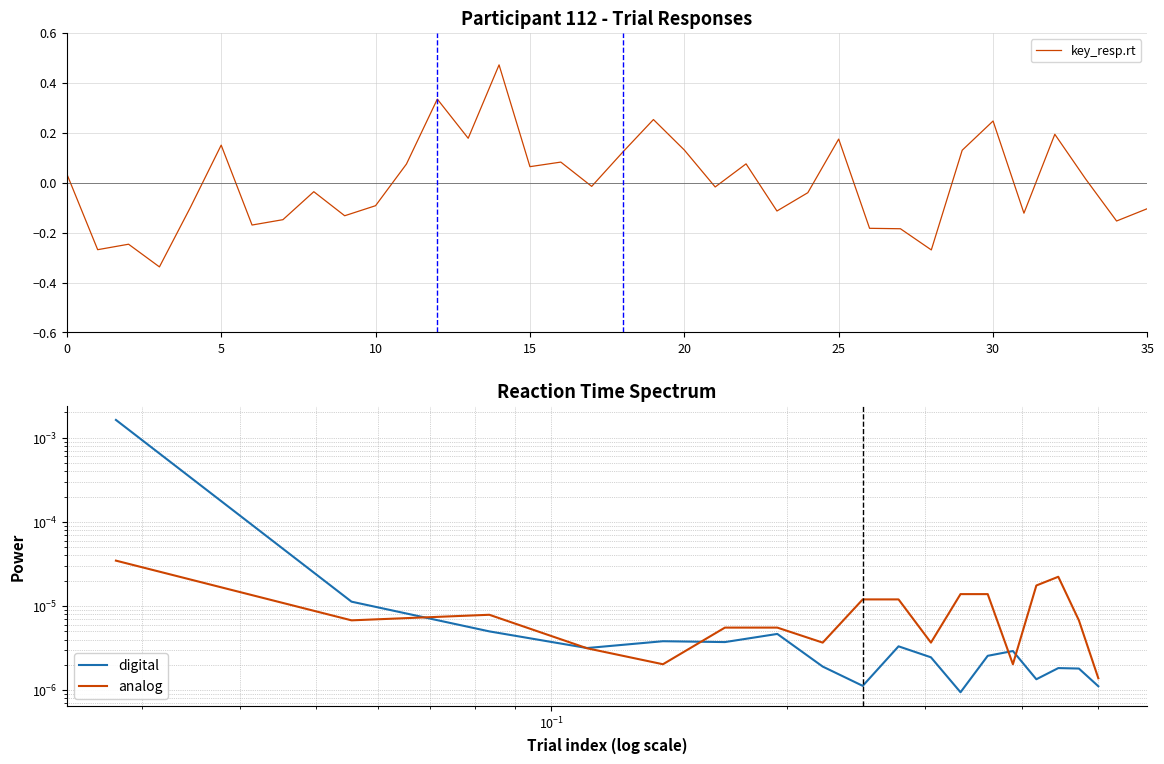

What is the greatest value displayed?

0.5